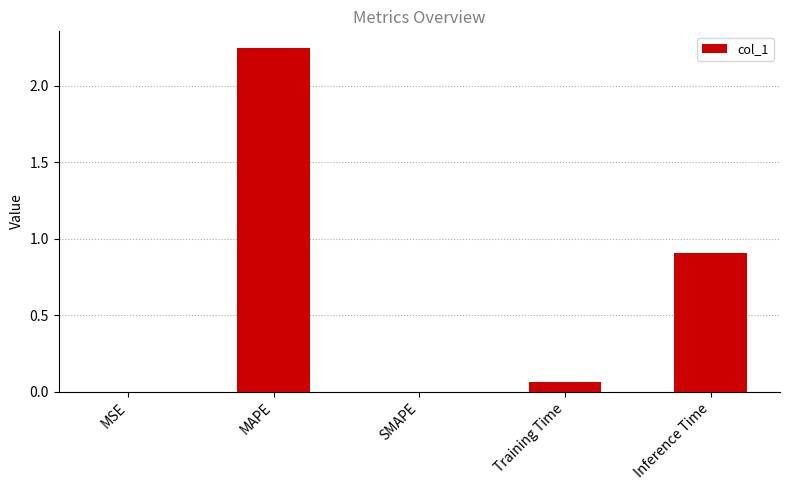

What is the sum of all values?

3.2